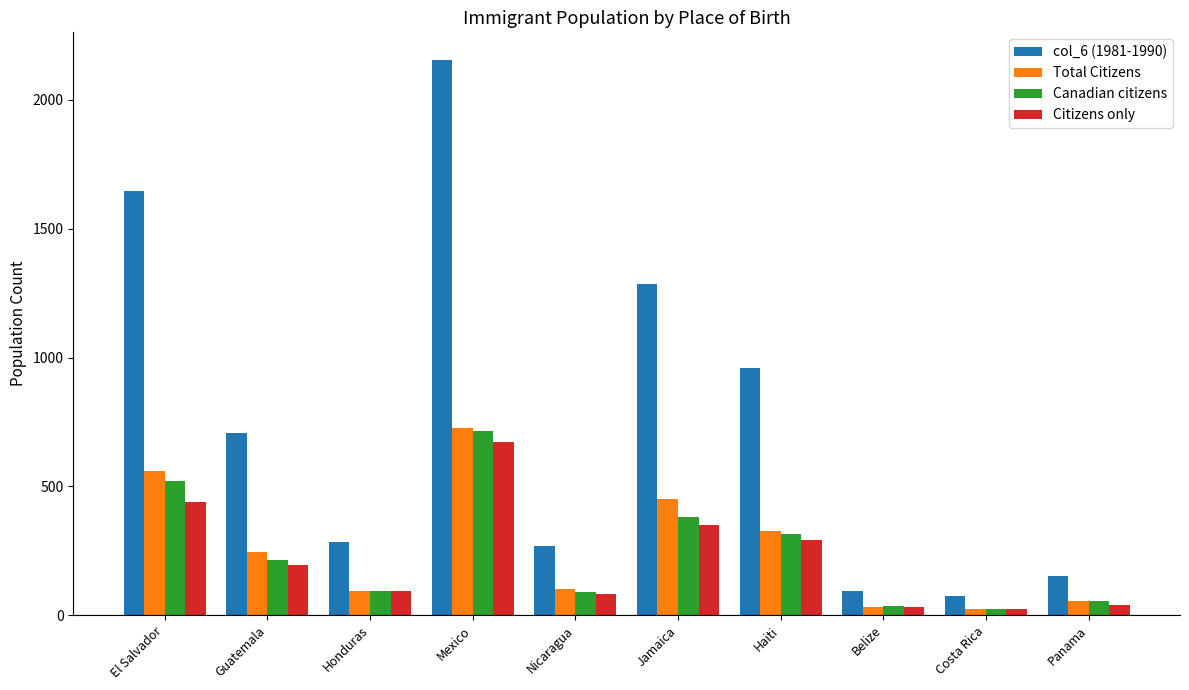

Are the bars grouped side by side (vs. stacked)?

Yes